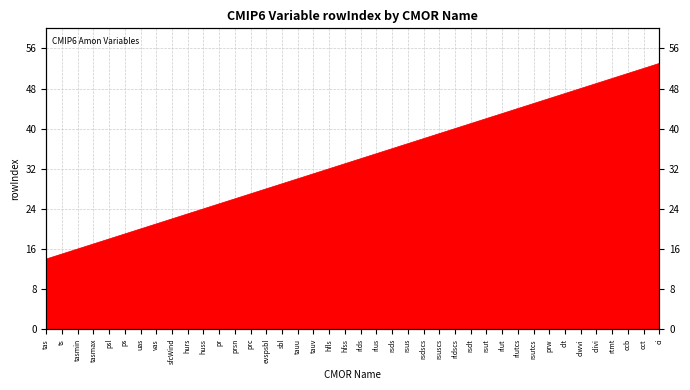

What is the sum of the values at clivi and rsdscs?

87